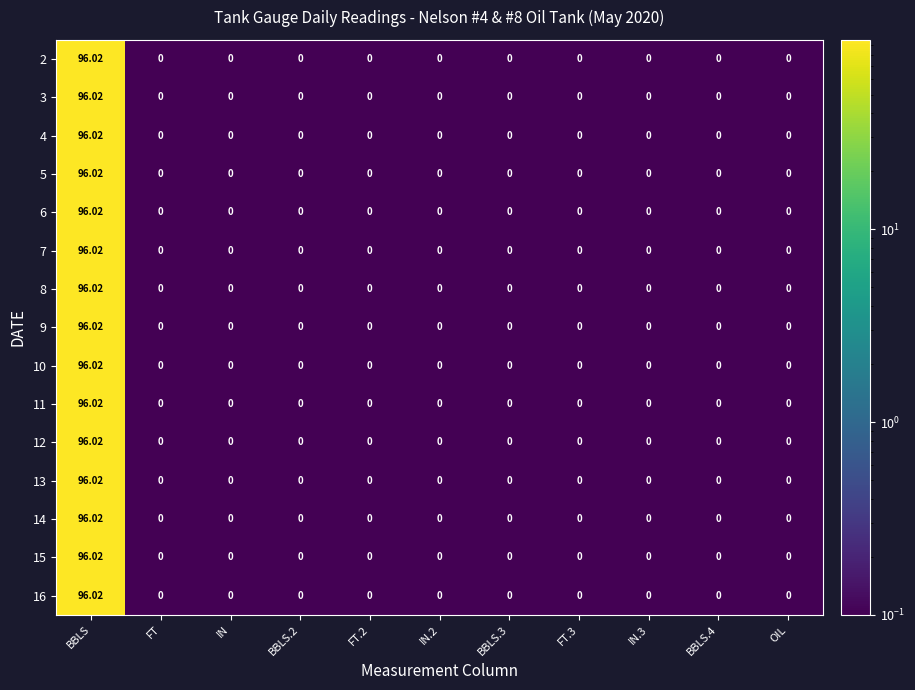

Which label corresponds to the largest value in the chart?

BBLS